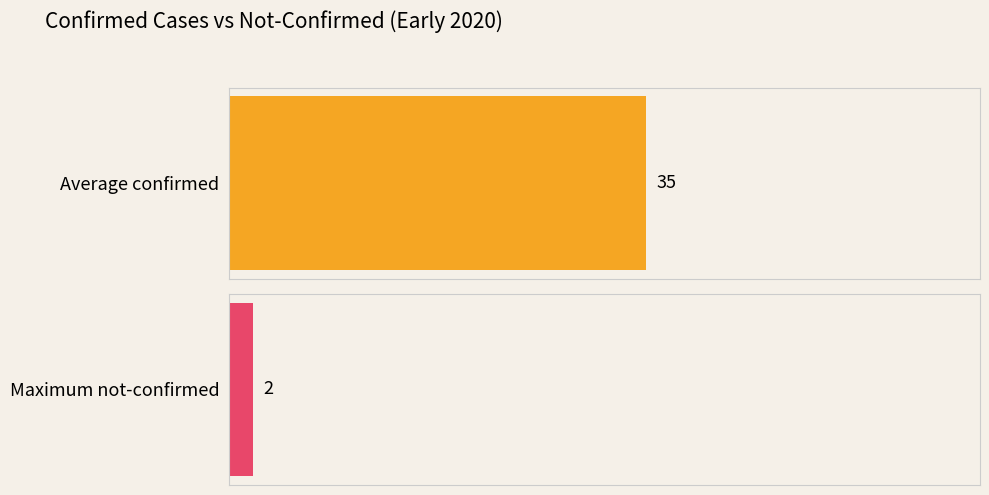

Are the bars grouped side by side (vs. stacked)?

No